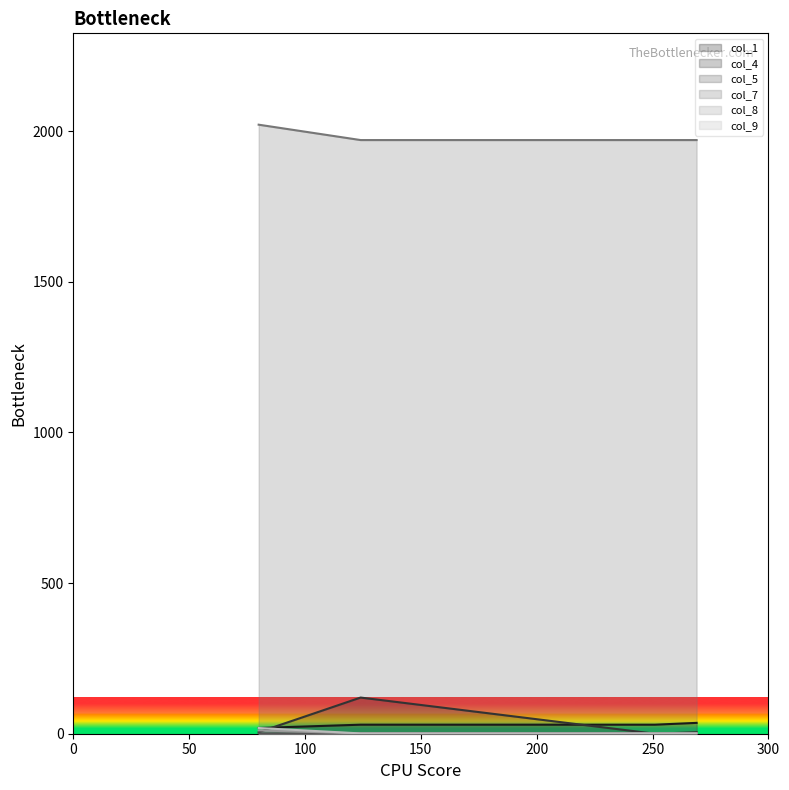

What is the difference between the maximum and second lowest values in the col_1 series?

6